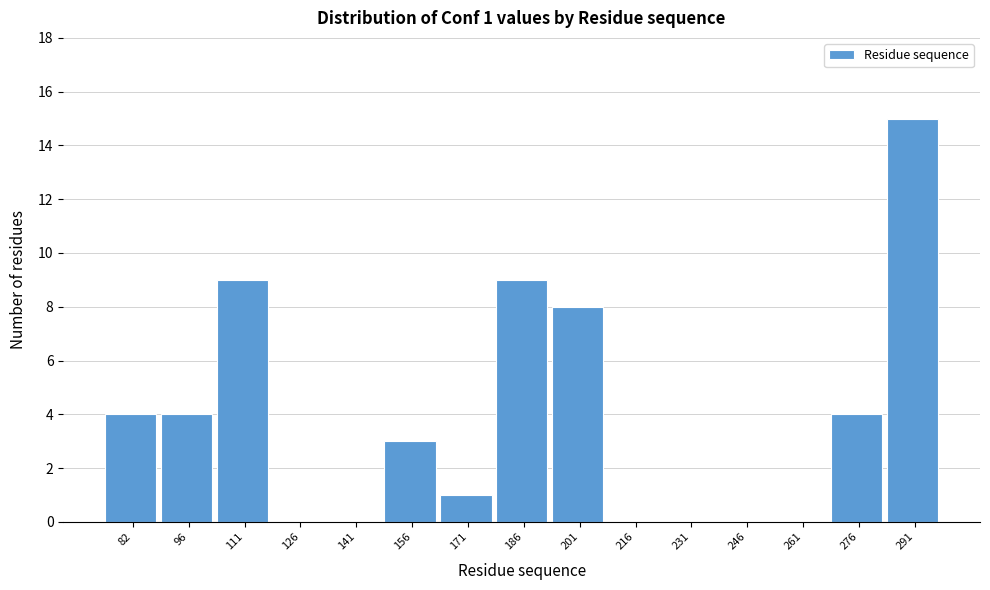

Reading right to left, transcribe all the data shown in this chart.

291=15	276=4	261=0	246=0	231=0	216=0	201=8	186=9	171=1	156=3	141=0	126=0	111=9	96=4	82=4